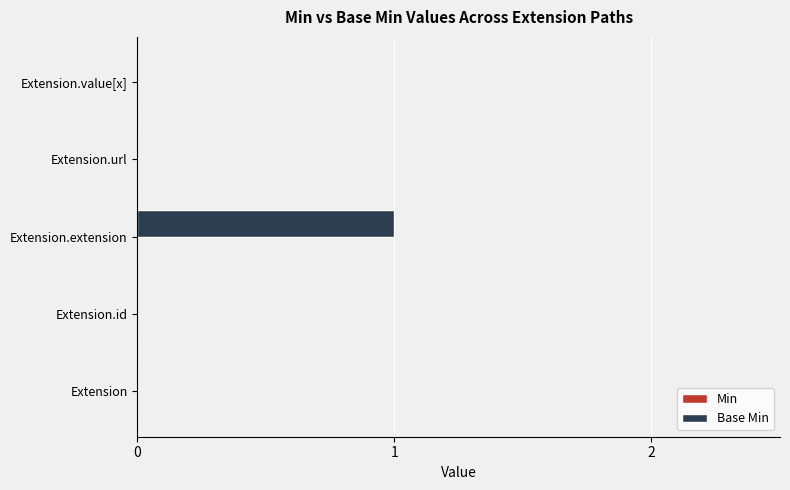

True or false: the data shows 0 at Extension.value[x].

True